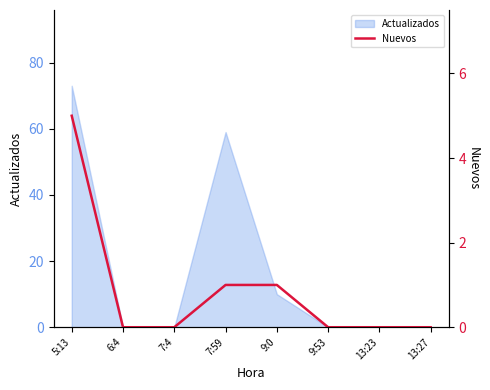

How many lines are shown in the chart?

1